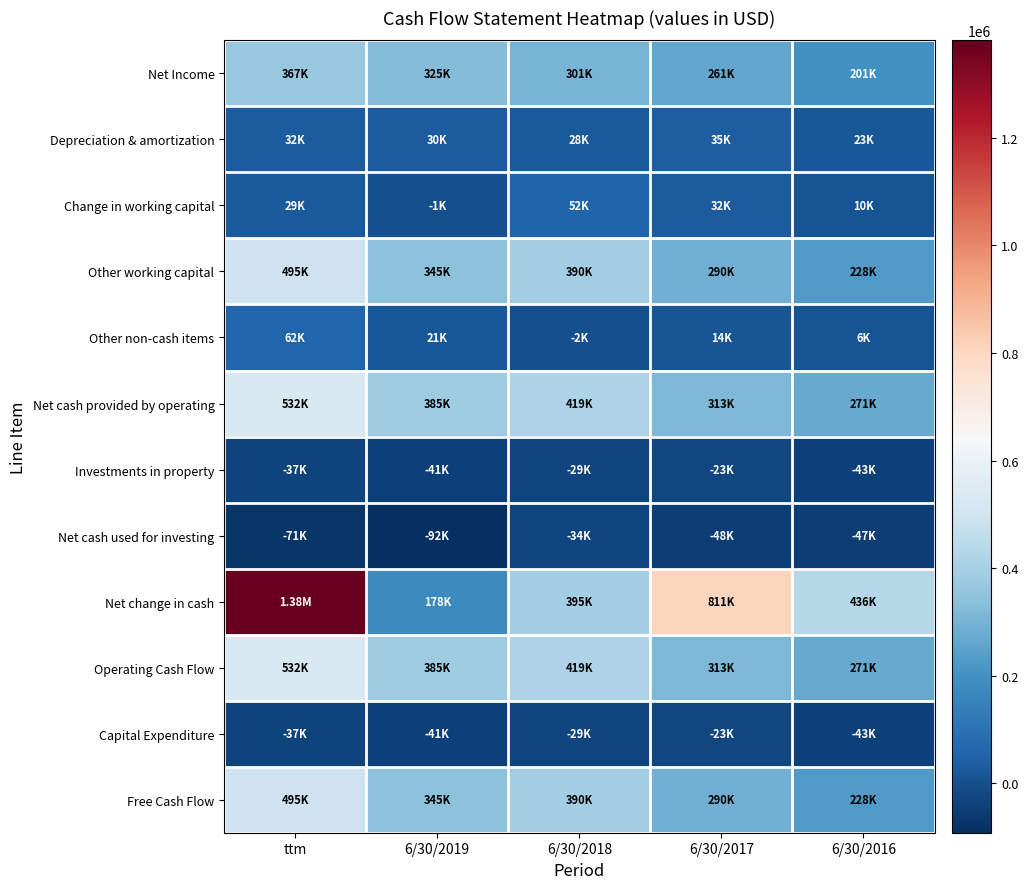

What is the spread (max minus min) of values at 6/30/2016?

483178